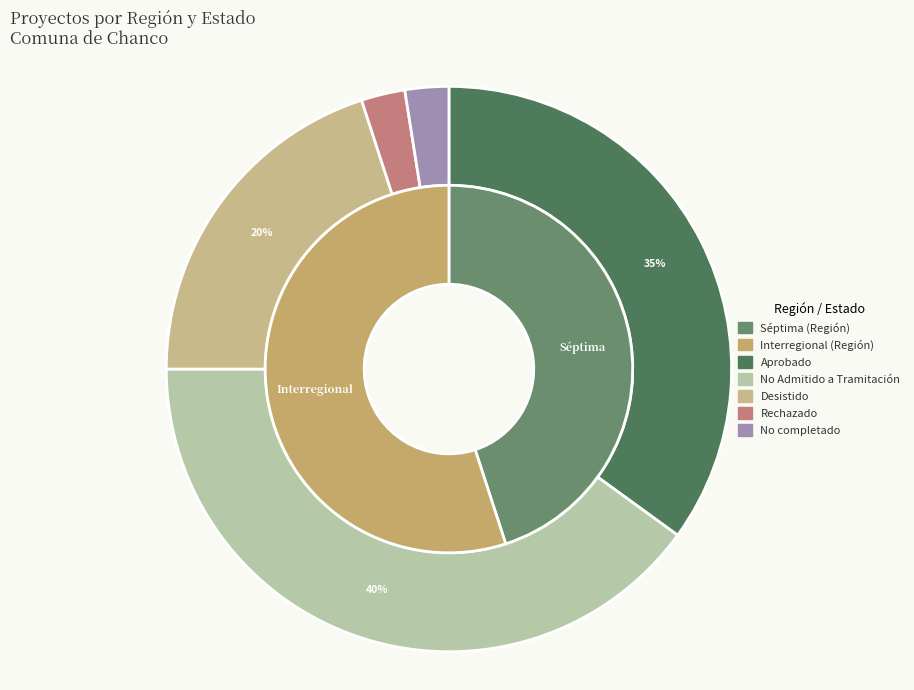

Combined, what portion of the pie is Desistido and Séptima?

31.8%